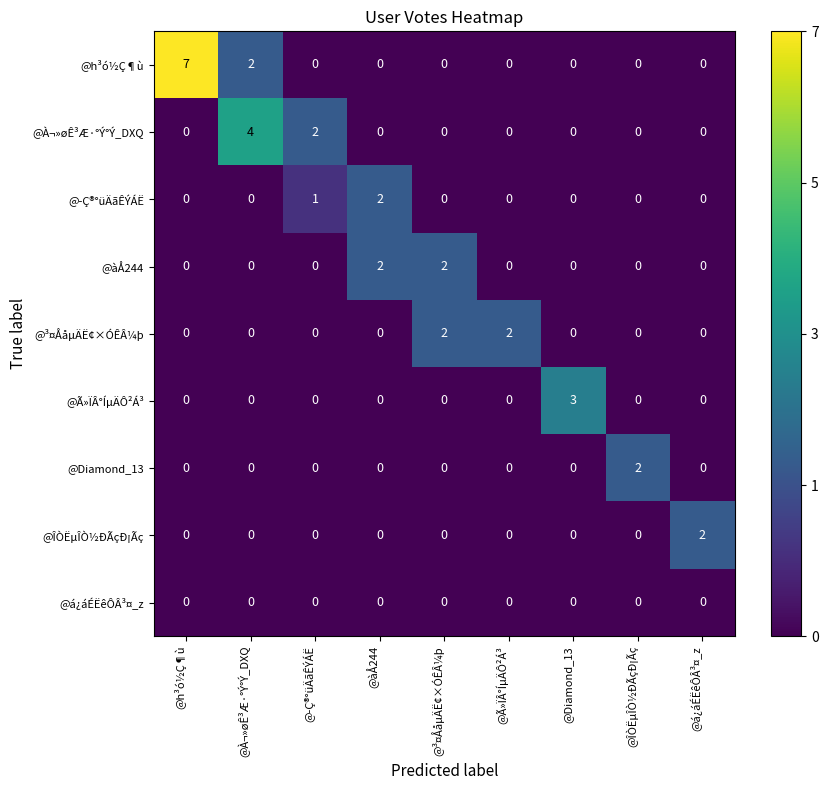

At which label does @Ã»ÏÂ°ÍµÄÔ²Á³ reach its peak?

@Diamond_13